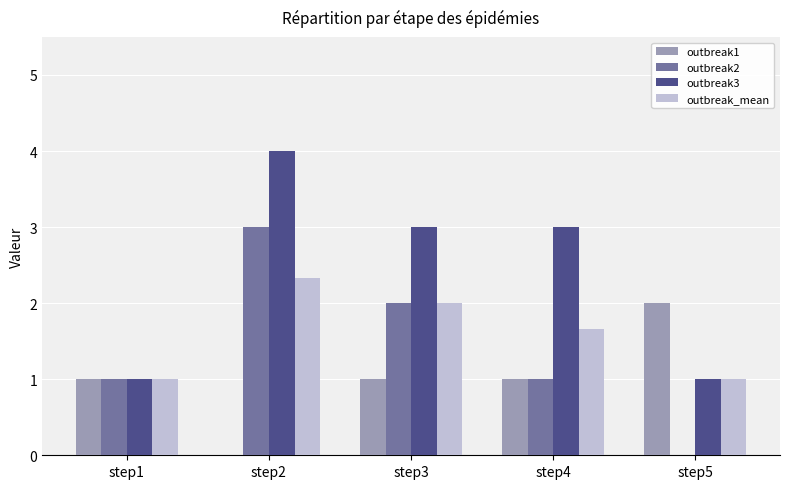

Between step2 and step4, which series saw the biggest shift?

outbreak2